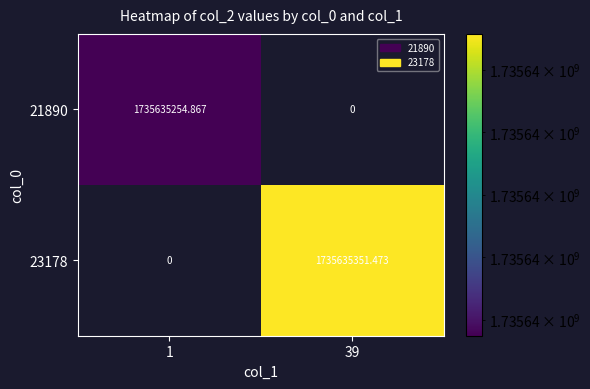

Is the value of 21890 at 1 greater than the value of 23178 at 39?

No